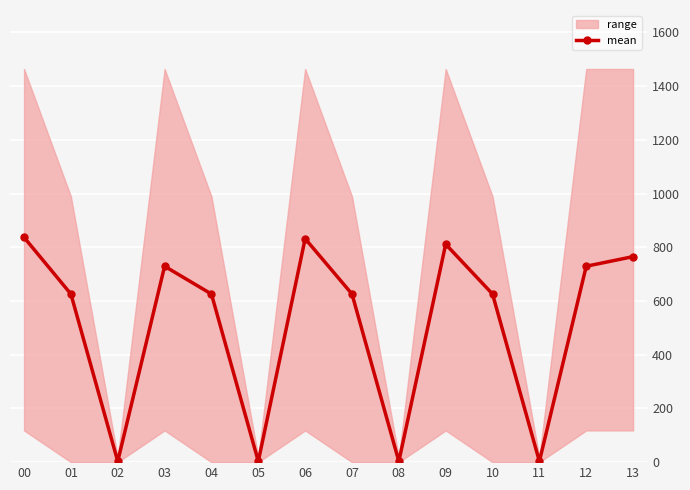

The chart shows a value of 1085.7 at 03. True or false?

False